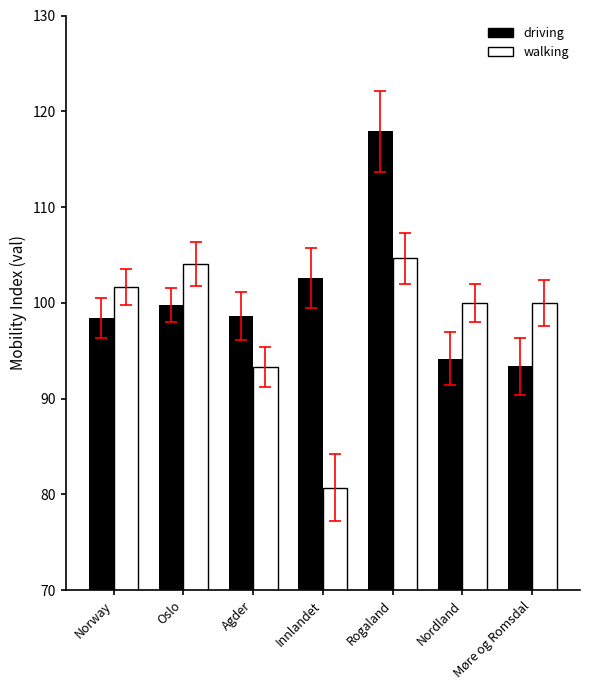

Which series has the largest range (max minus min)?

driving